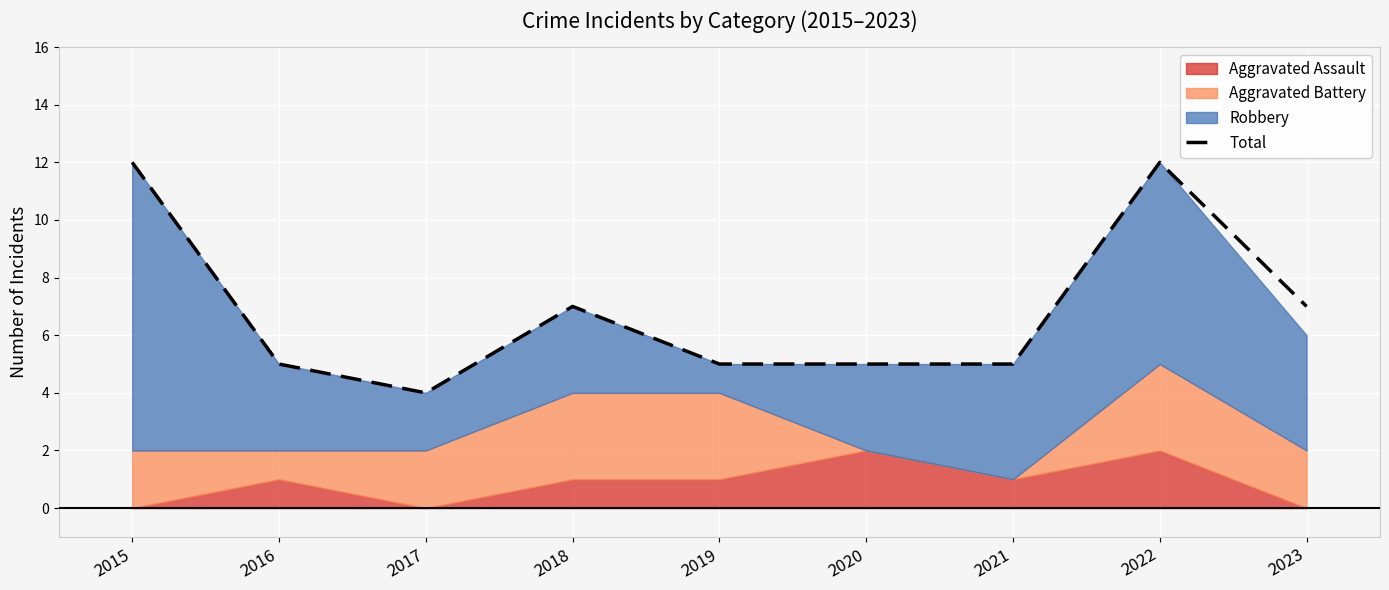

What is the greatest value displayed?

12